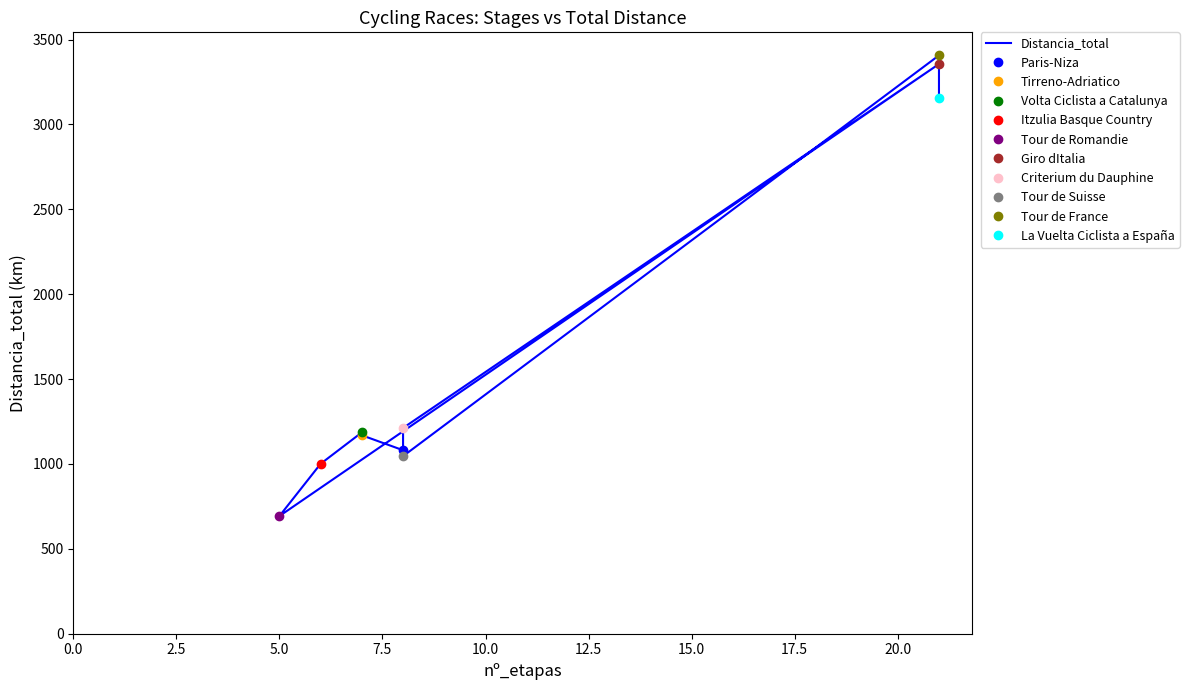

Reading left to right, transcribe all the data shown in this chart.

1081	1169	1186	1001	693	3356	1212	1046	3407	3157